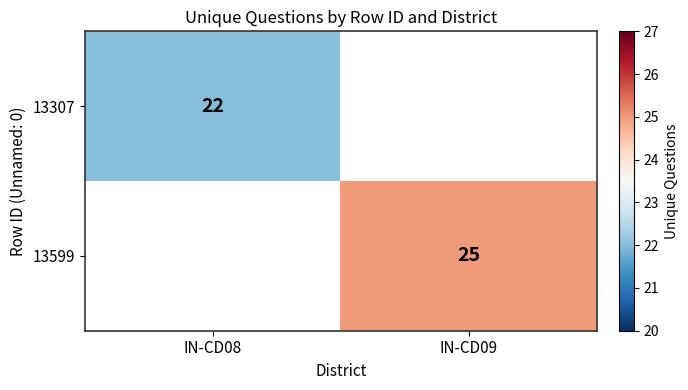

The 13307 series shows 36.6 at IN-CD08. True or false?

False